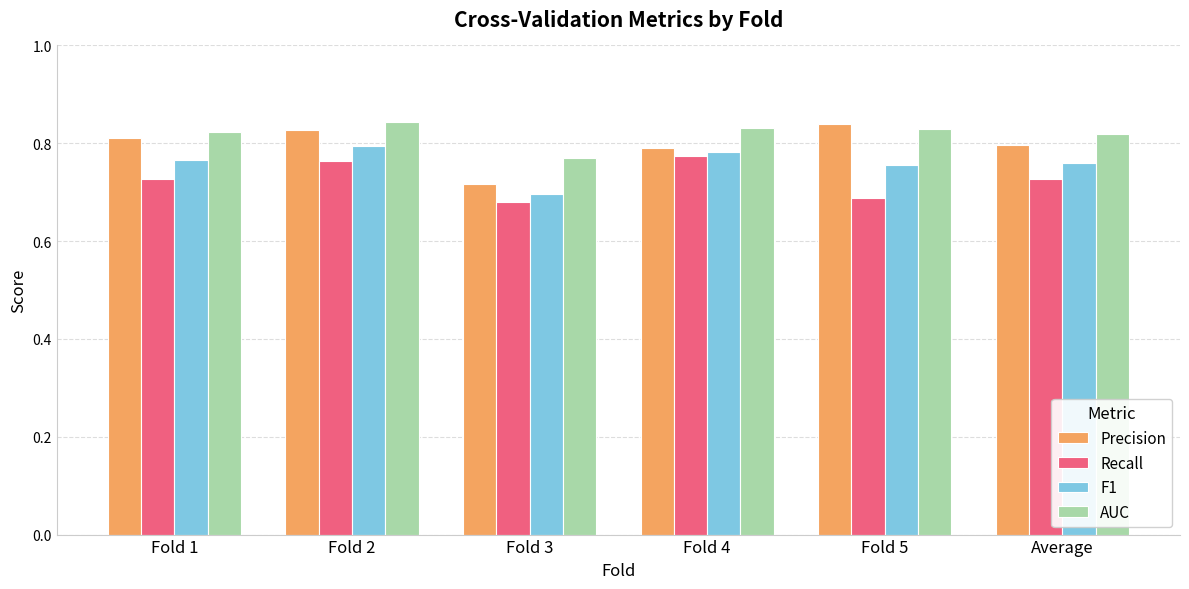

Count the AUC values in the range 0 to 1.

6